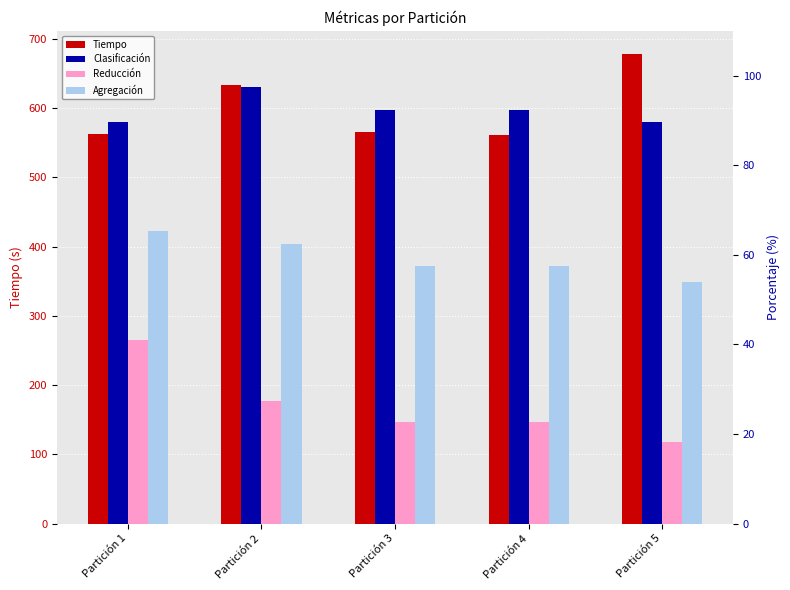

At Partición 2, list the series in order from largest to smallest.

Tiempo, Clasificación, Agregación, Reducción